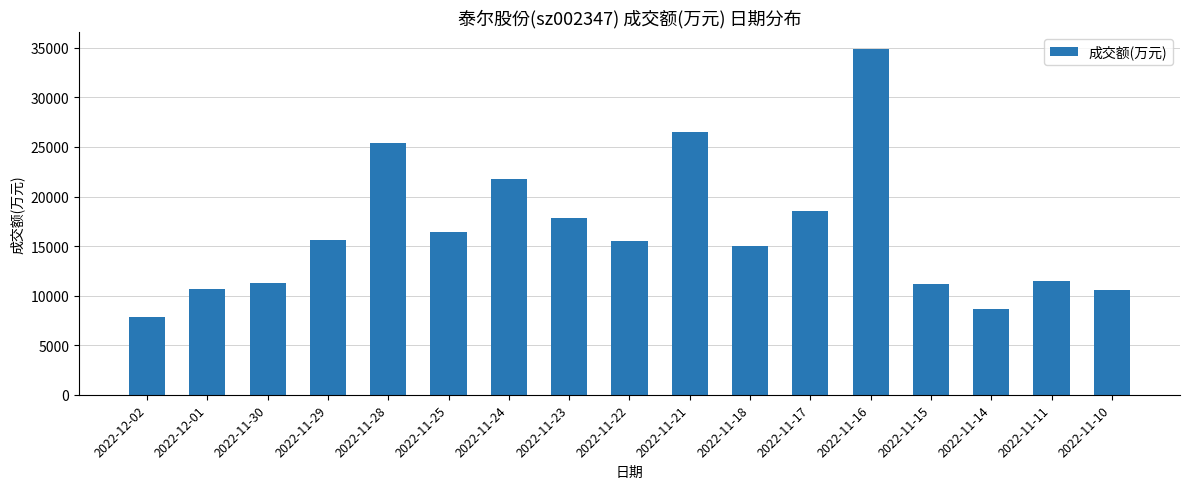

At which label is the value closest to 21333?

2022-11-24